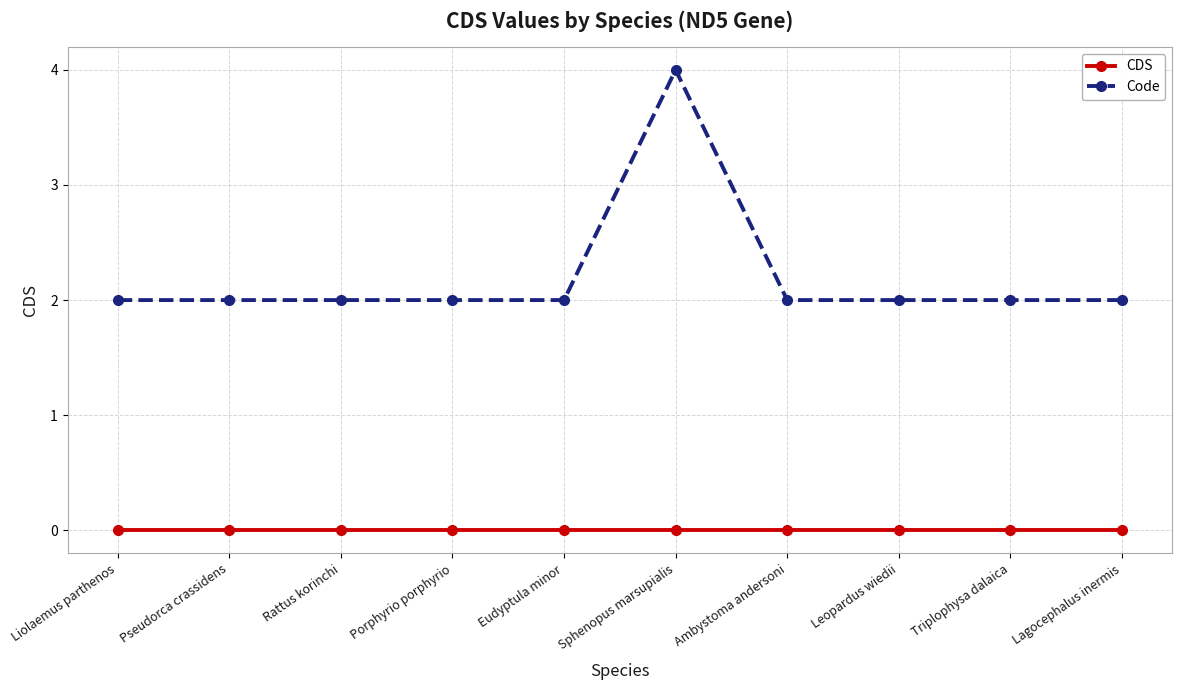

Rank the series by their average value, from lowest to highest.

CDS, Code